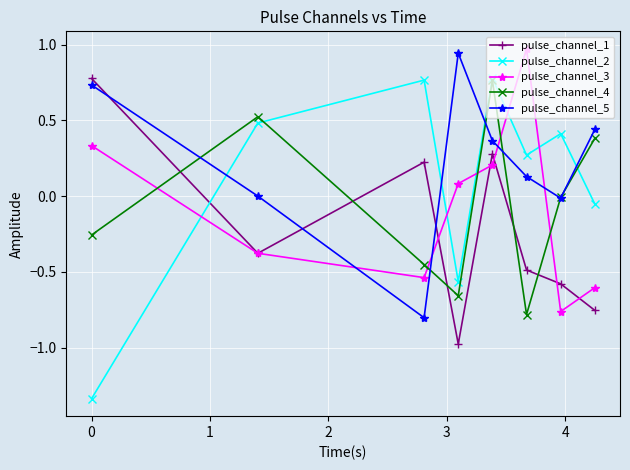

Which series has the widest spread of values?

pulse_channel_2